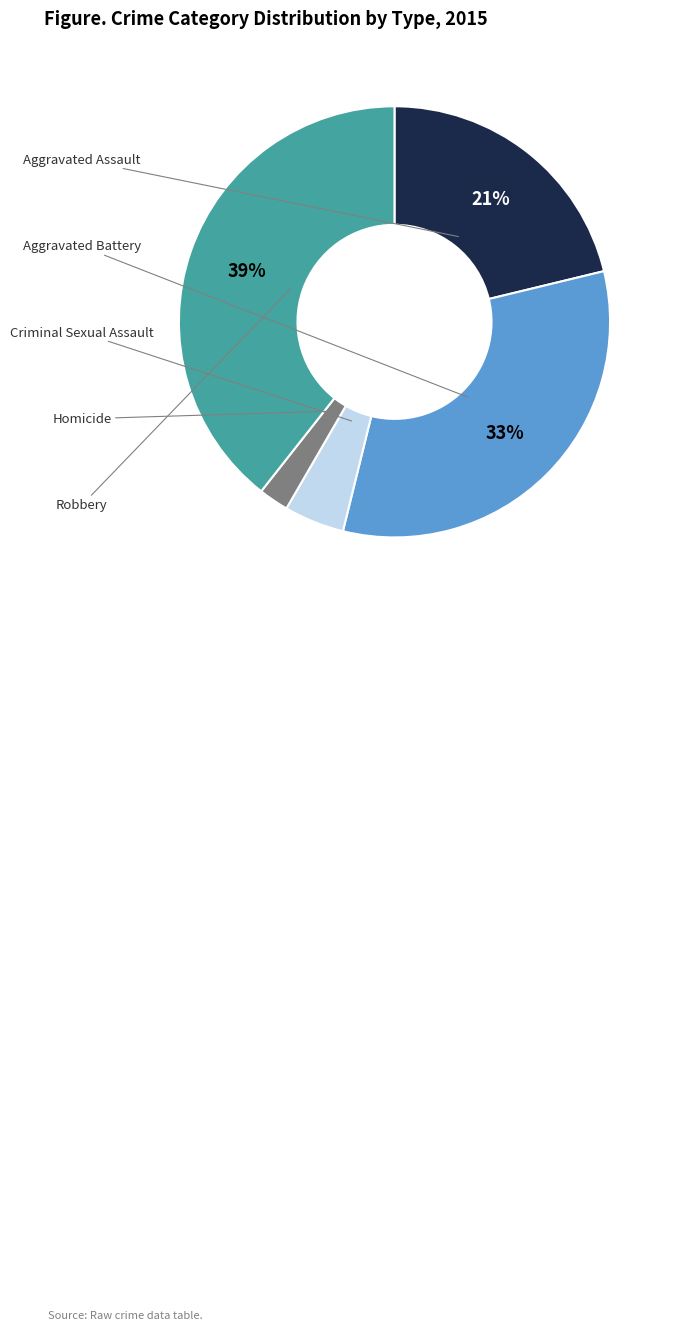

Is there a majority slice in this chart?

No